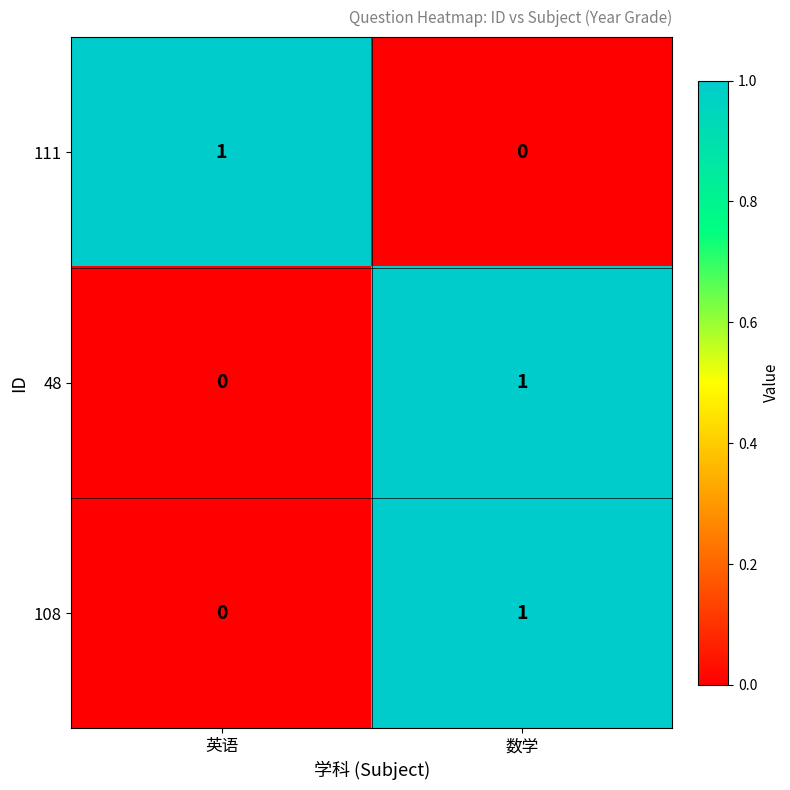

Where is 48 nearest to the value 0?

英语